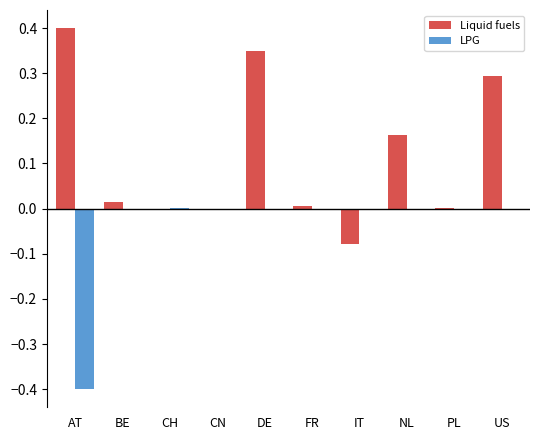

What is the sum of all Liquid fuels values?

1.1